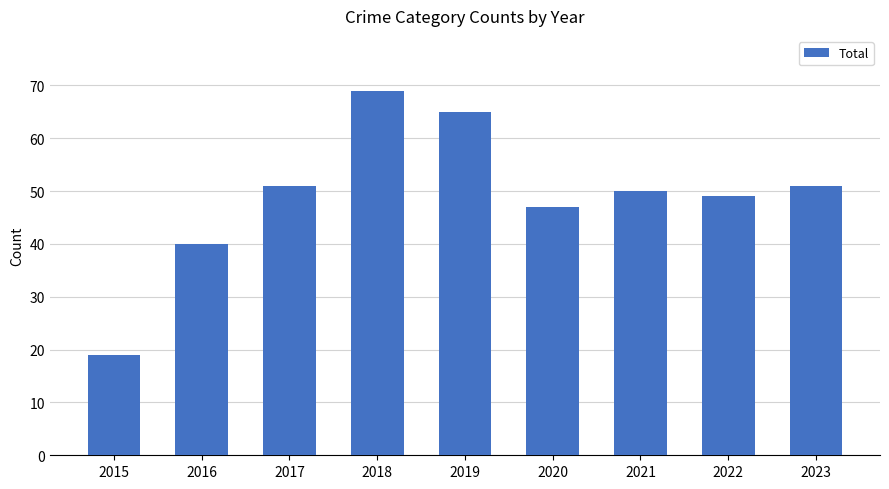

What is the value of the 8th bar from the left?

49